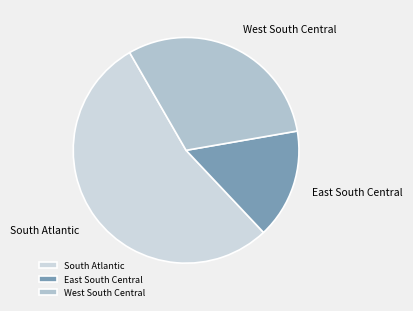

What is the ratio of the value at South Atlantic to the value at West South Central?

1.8